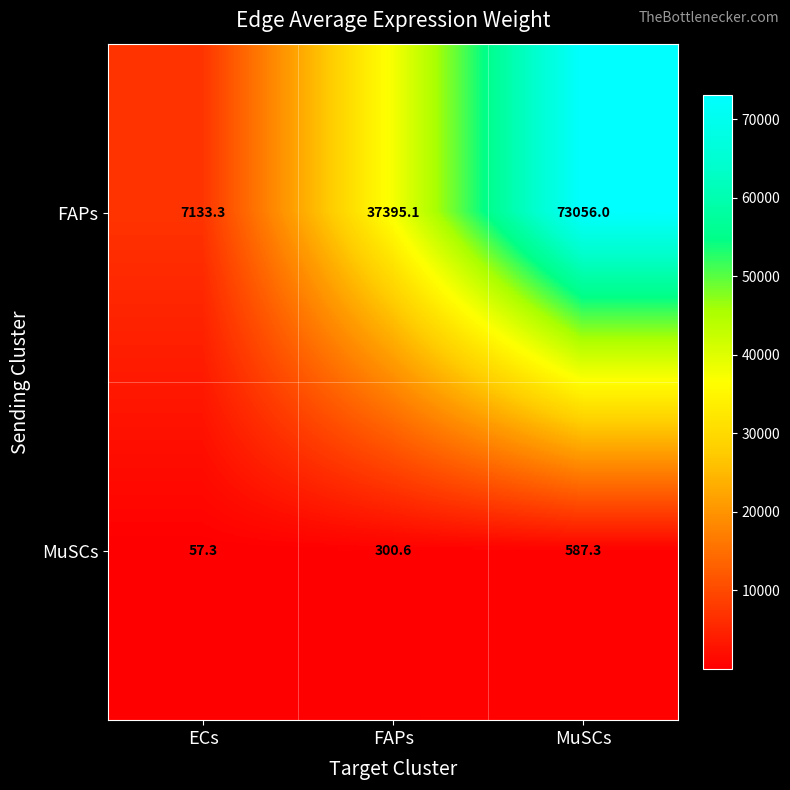

Which series has the largest total across all categories?

FAPs